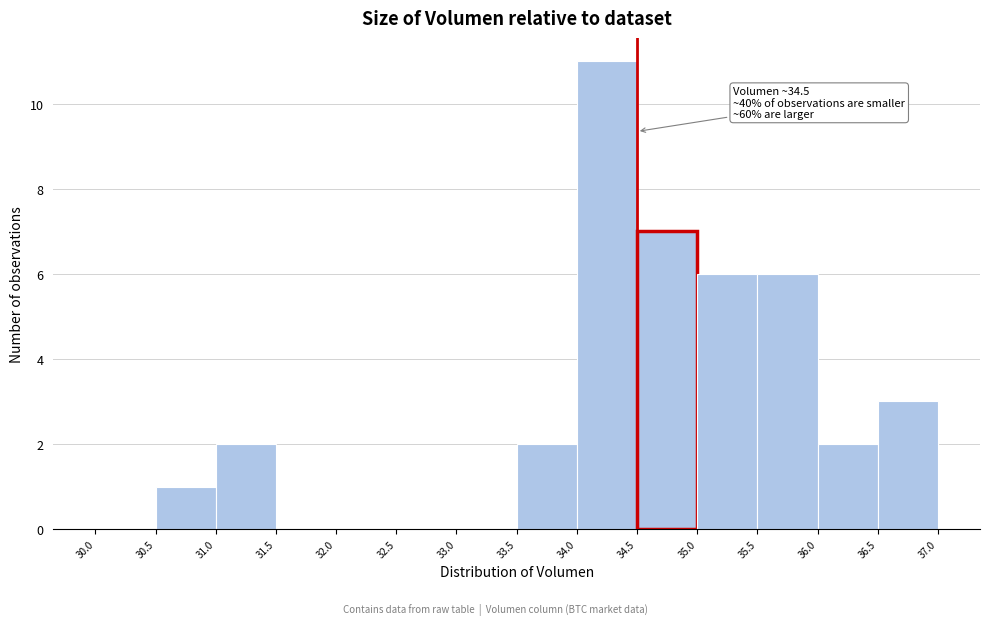

Which range on the x-axis has the tallest bar?

34.0 to 34.5